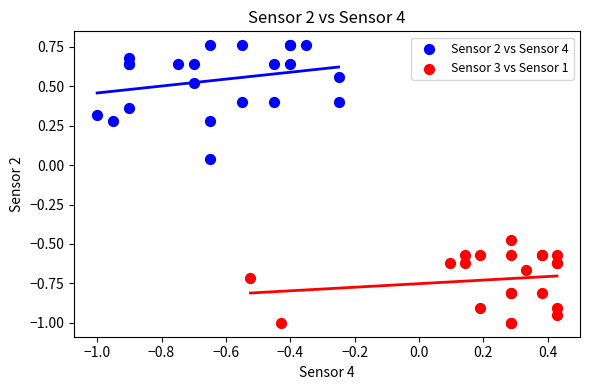

Which series has the widest spread of Y values?

Sensor 2 vs Sensor 4